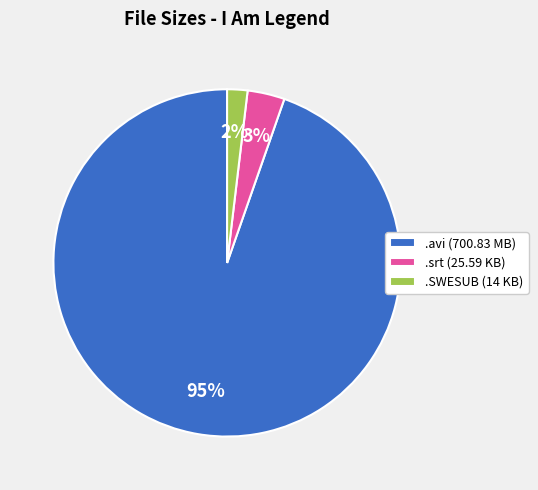

Between .srt (25.59 KB) and .SWESUB (14 KB), which is larger?

.srt (25.59 KB)